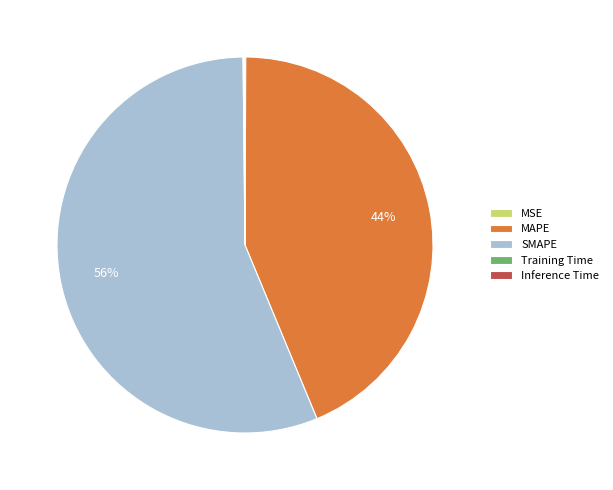

Is it true that MAPE is 33% of the pie?

False